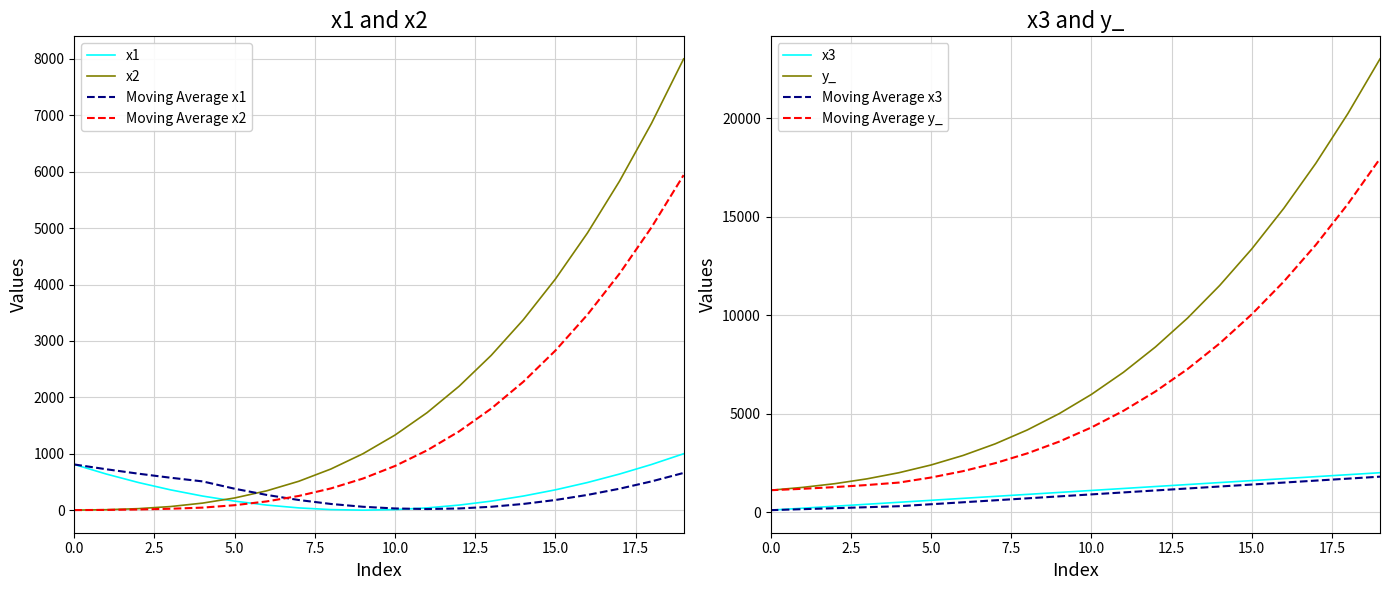

Is it true that x2 equals 137 at 15.0?

False